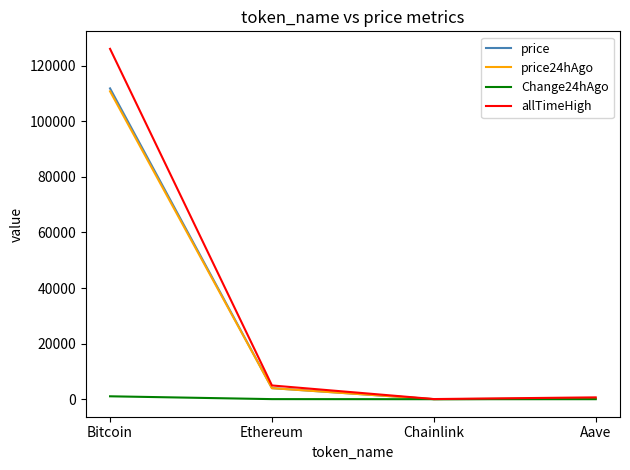

At which category is the sum across all series the highest?

Bitcoin